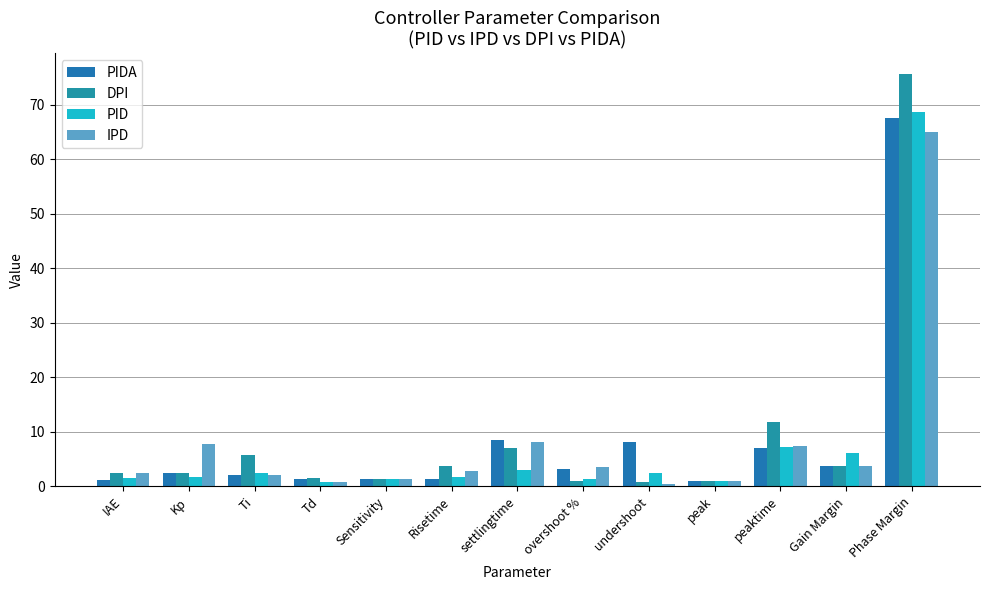

Which series changed the most between peaktime and Gain Margin?

DPI